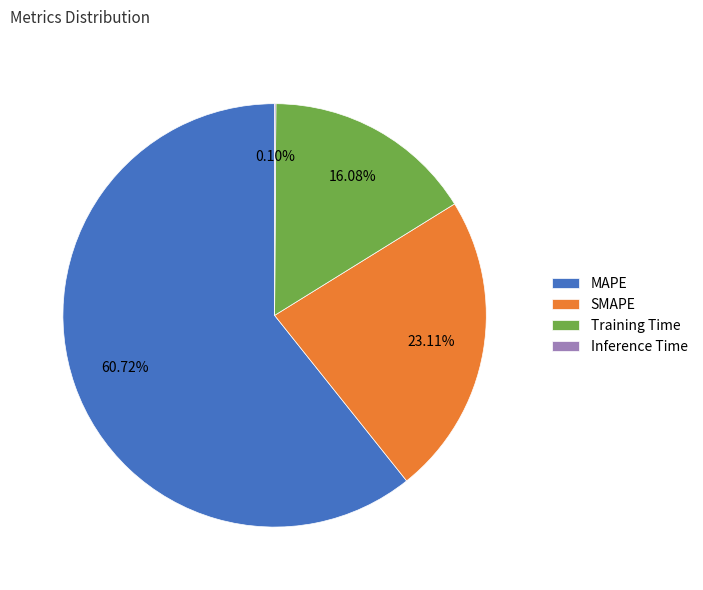

Which has a higher value, MAPE or SMAPE?

MAPE